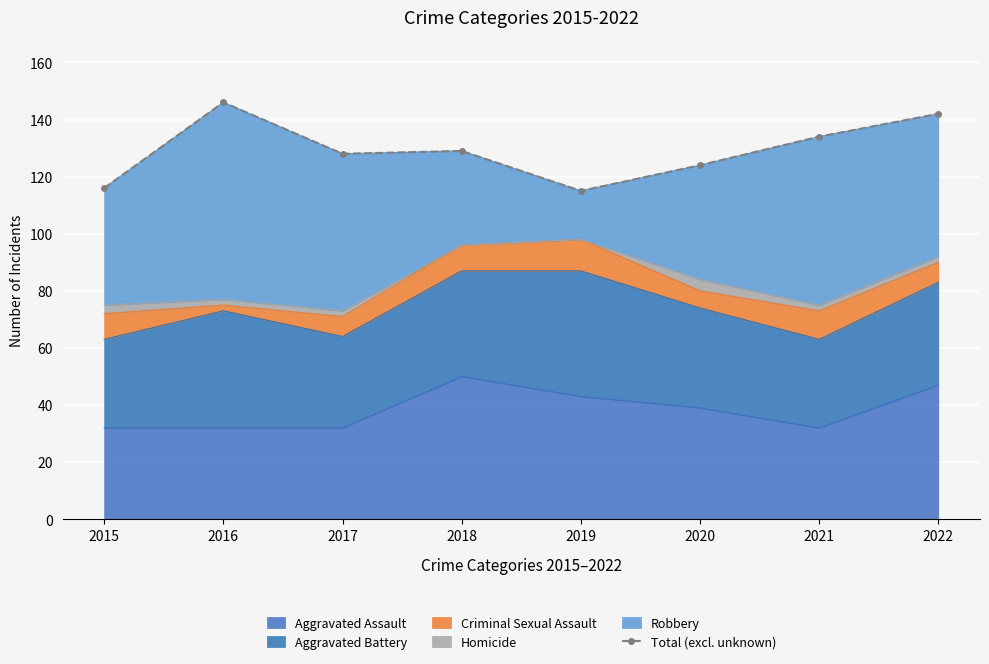

What is the smallest value displayed?

115